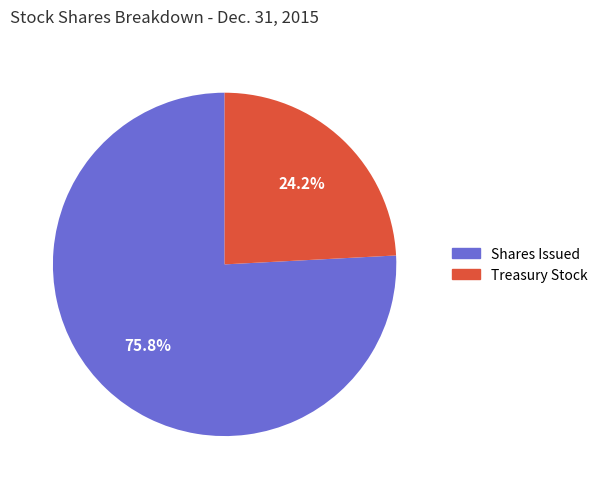

Is there any slice that represents more than half of the pie?

Yes